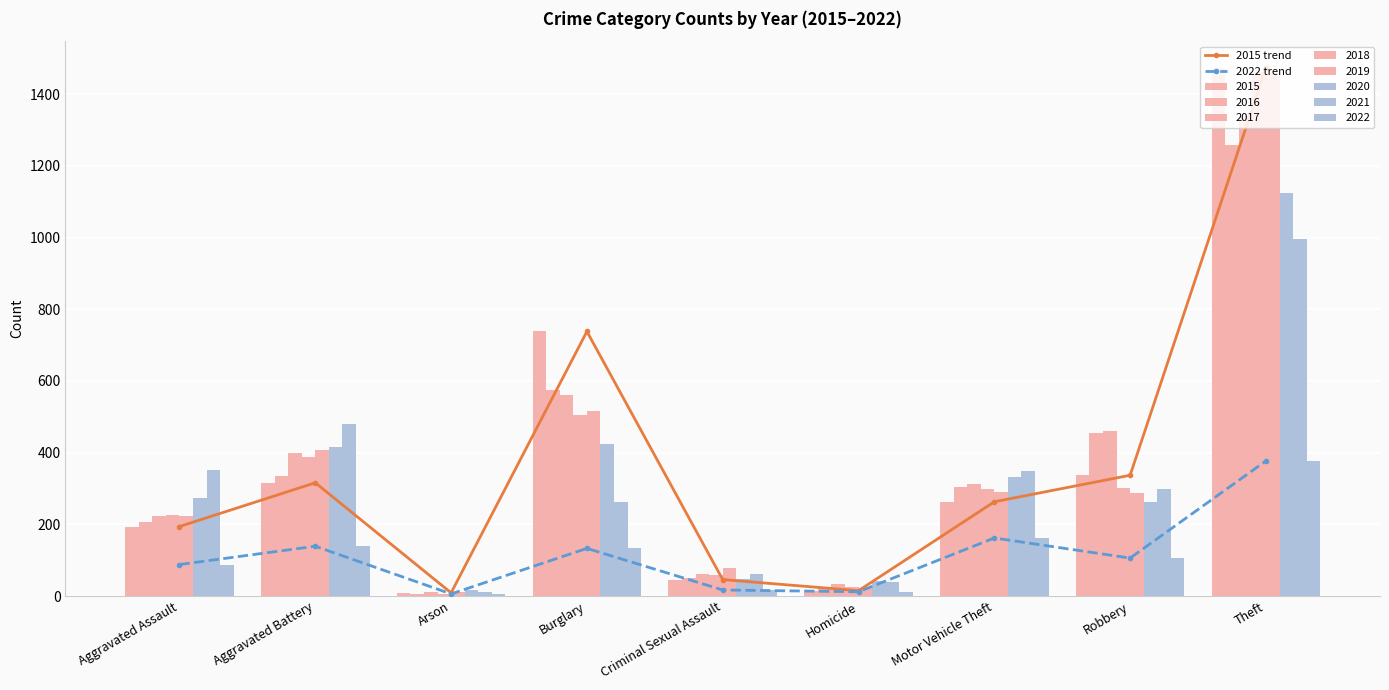

List the labels in order of 2015 trend value, largest first.

Theft, Burglary, Robbery, Aggravated Battery, Motor Vehicle Theft, Aggravated Assault, Criminal Sexual Assault, Homicide, Arson